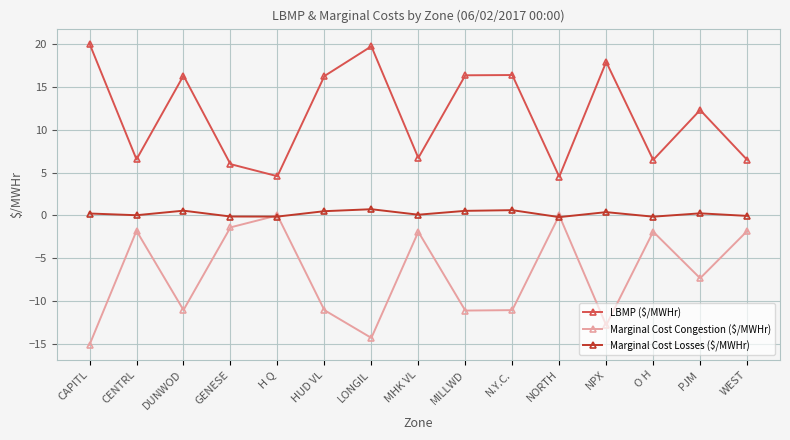

How many interior local peaks does the Marginal Cost Congestion ($/MWHr) series have?

5